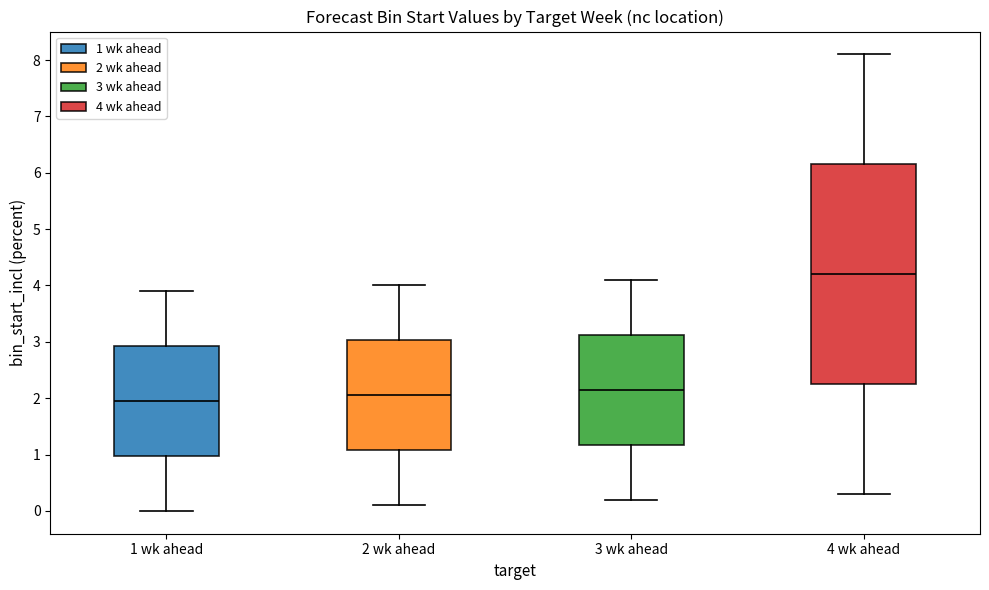

Which box is the tallest, from its lower edge to its upper edge?

4 wk ahead